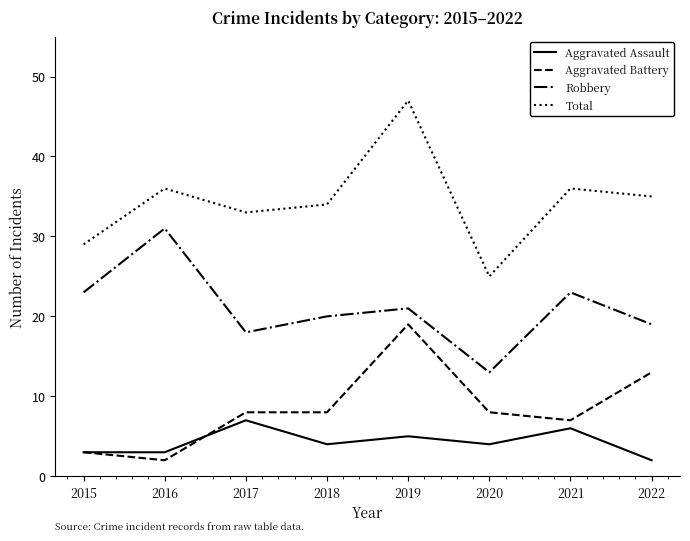

How many categories are shown in the chart?

8